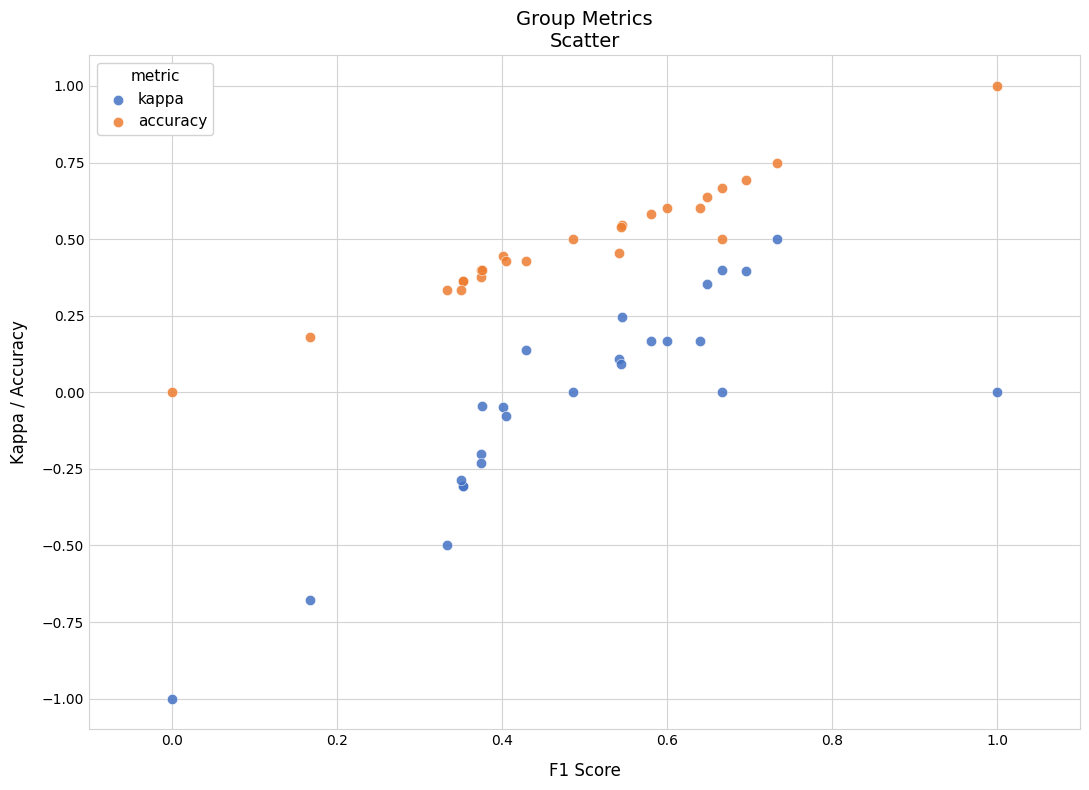

Which series has the widest spread of Y values?

kappa